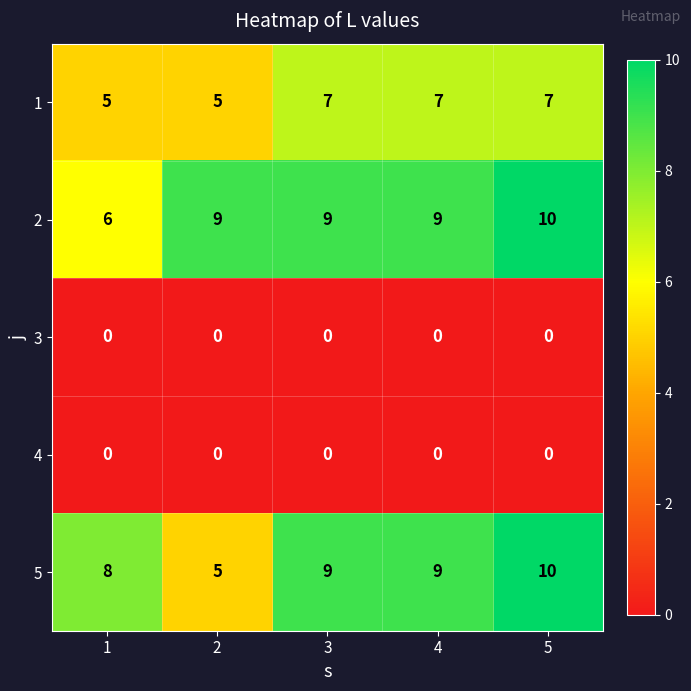

Which series has the largest range (max minus min)?

5